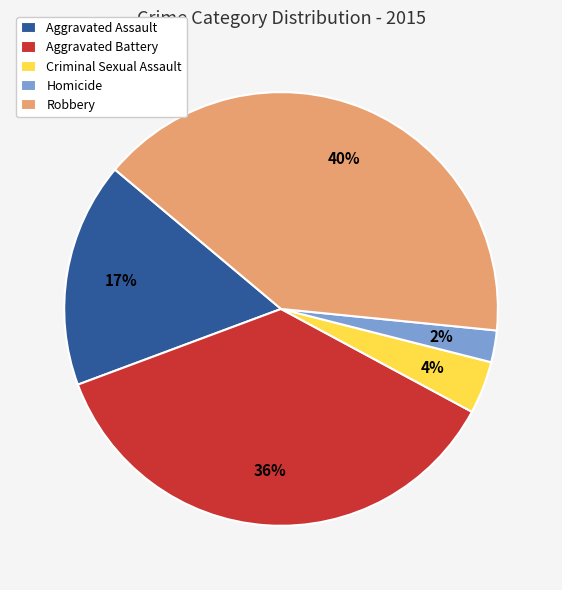

Is there a majority slice in this chart?

No